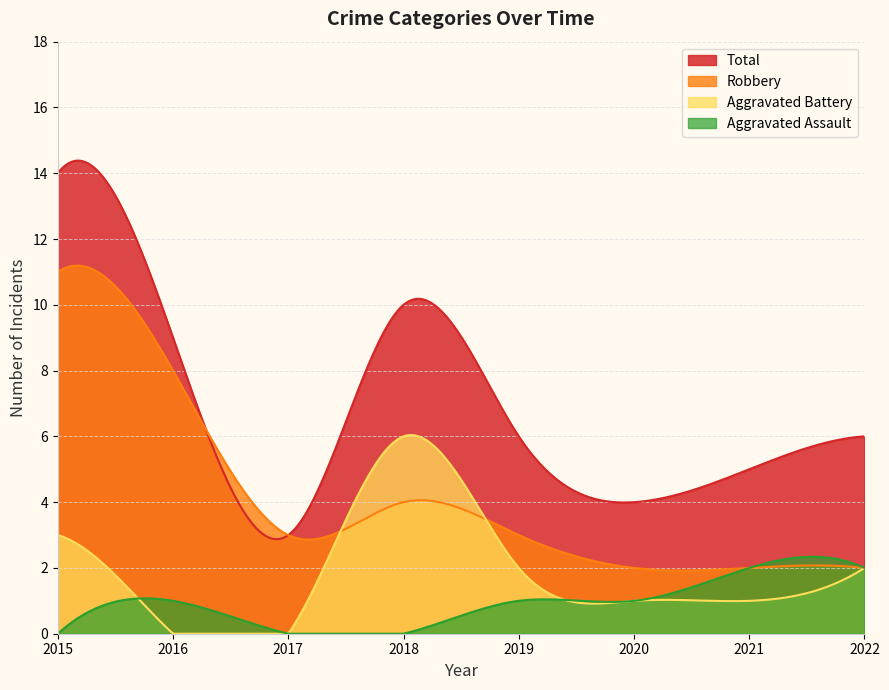

How many lines are shown in the chart?

4